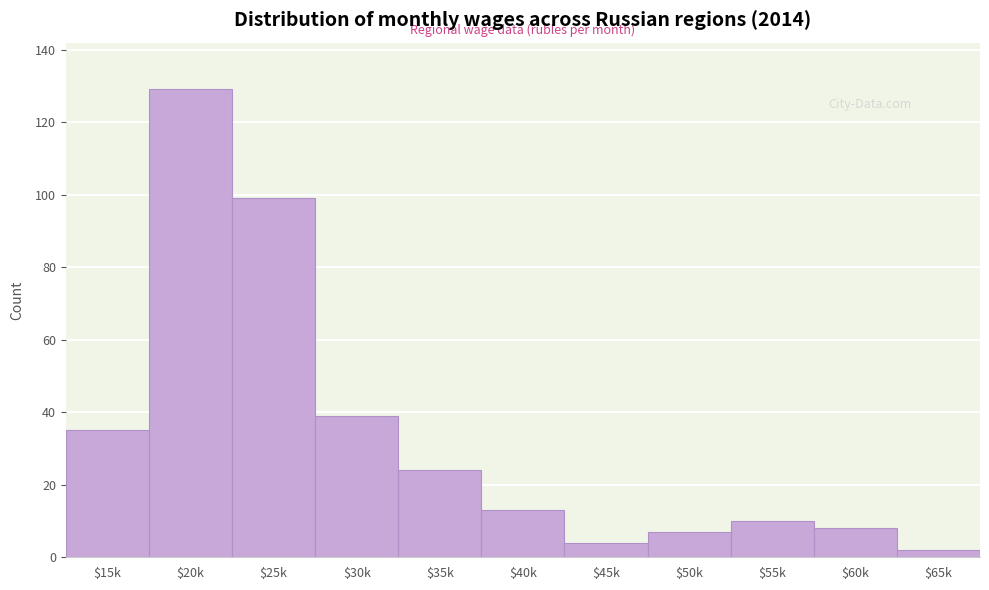

Reading right to left, transcribe all the data shown in this chart.

2	8	10	7	4	13	24	39	99	129	35